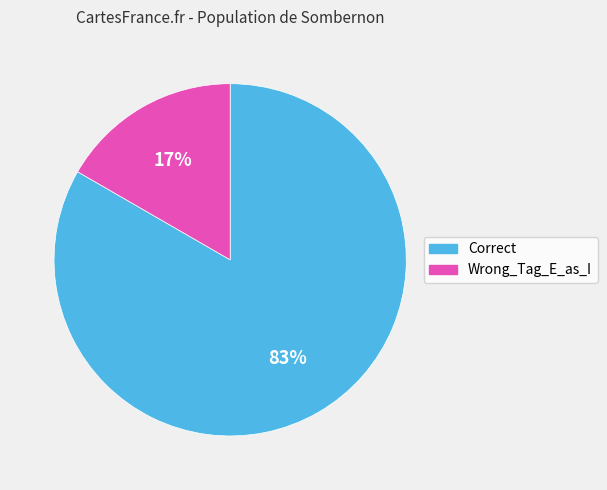

Rank the categories by value from lowest to highest.

Wrong_Tag_E_as_I, Correct